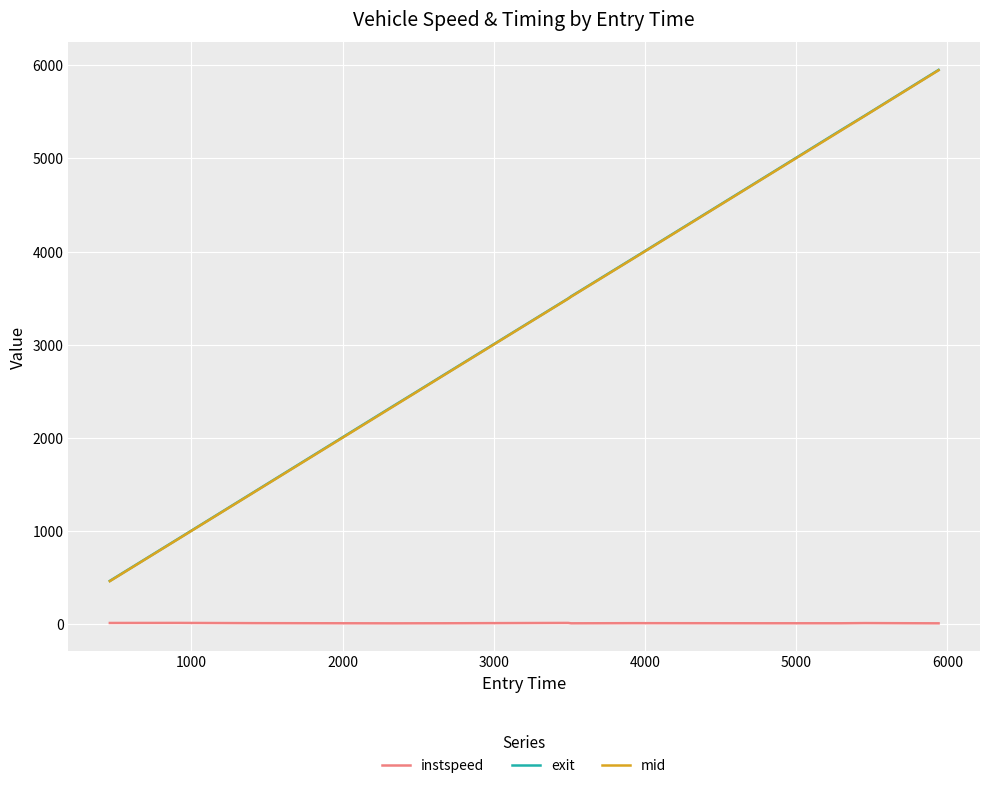

Which series has the largest range (max minus min)?

exit